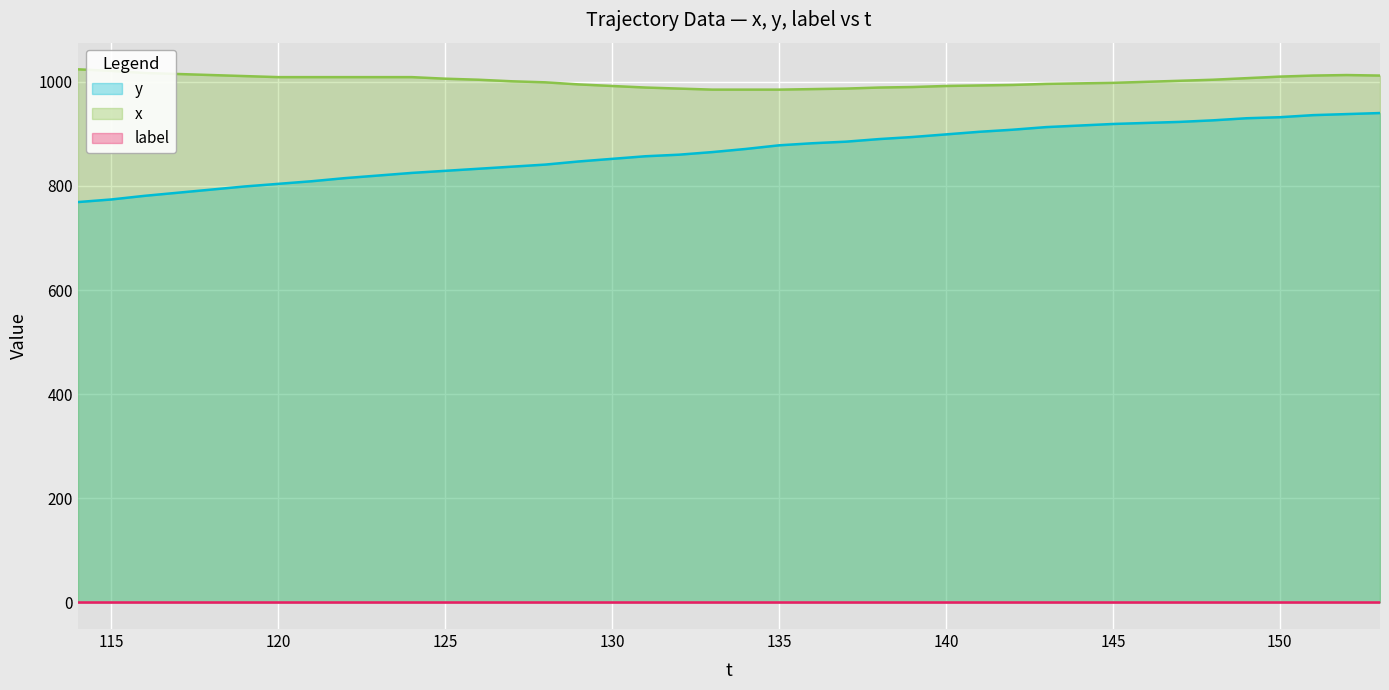

What is the difference between the maximum and minimum values in the y series?

171